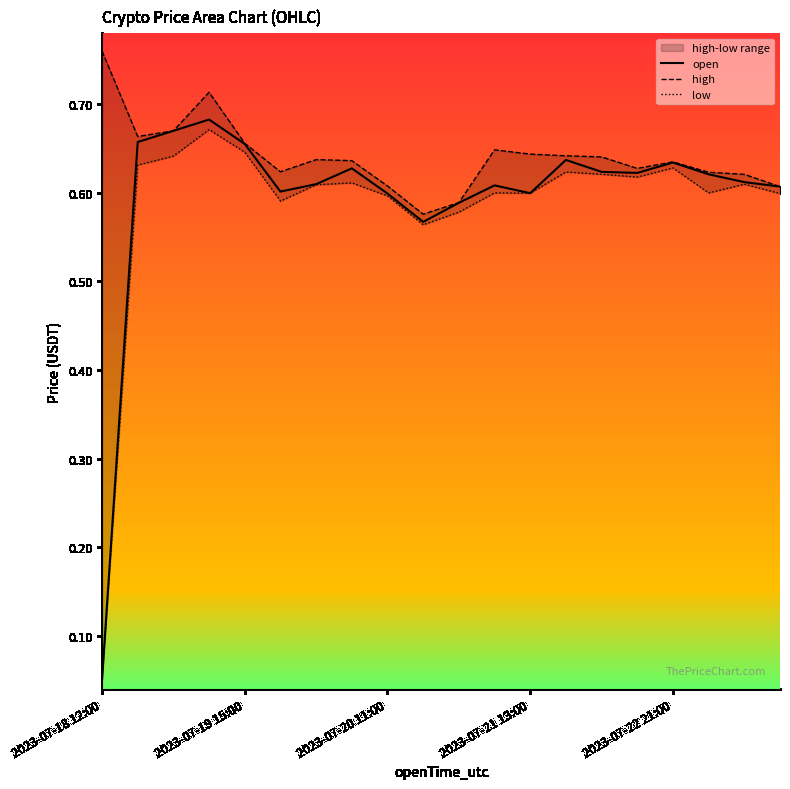

True or false: open and high intersect in this chart.

False